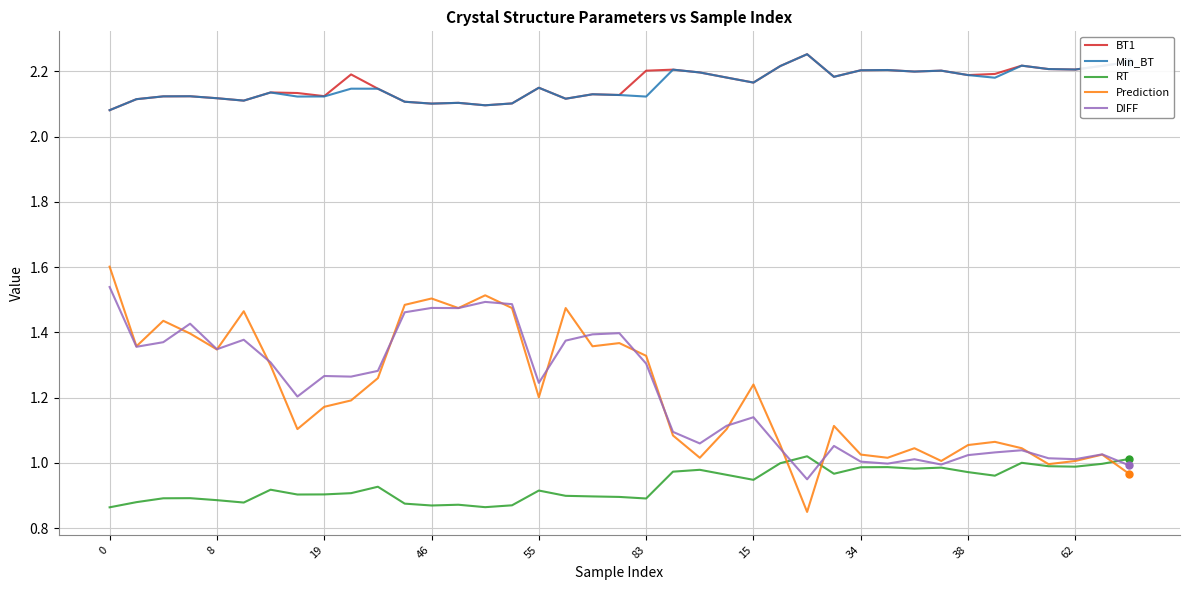

Which series has the widest spread of values?

Prediction